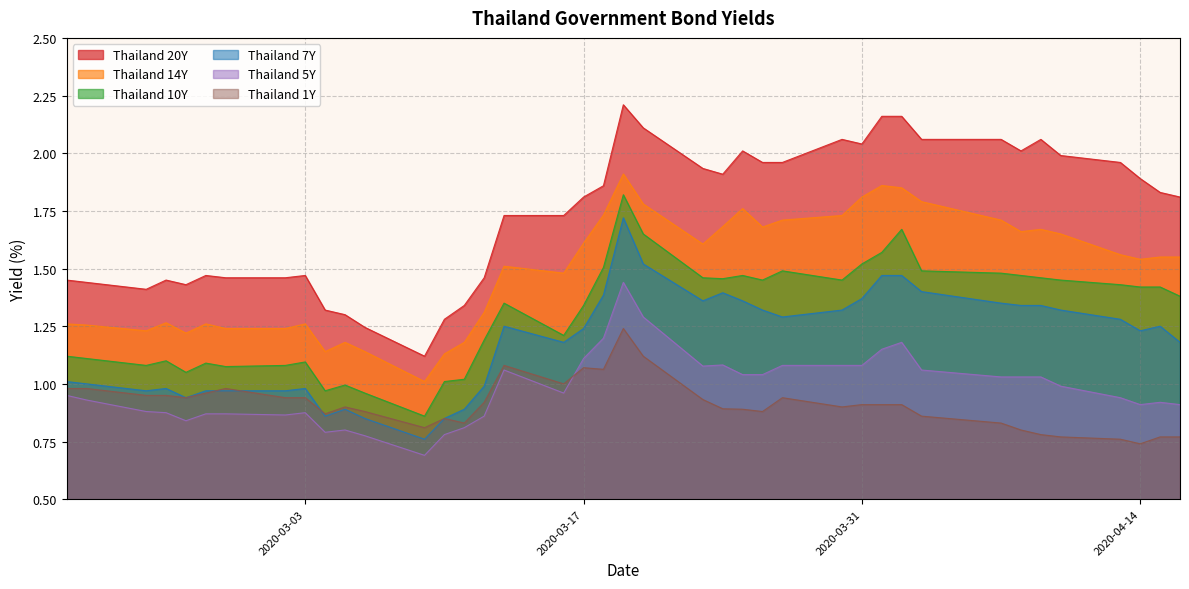

What is the label of the 7th point from the right?

2020-04-08